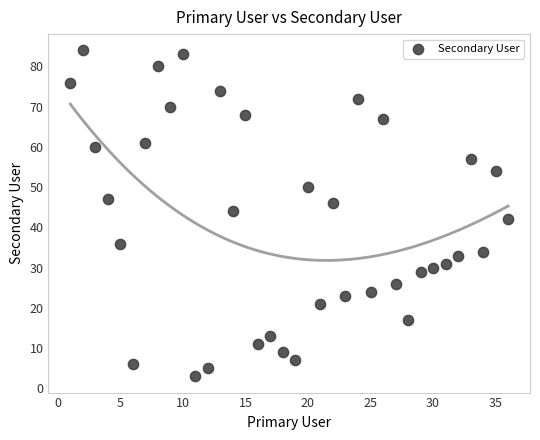

What is the range of Y values (max minus min)?

81